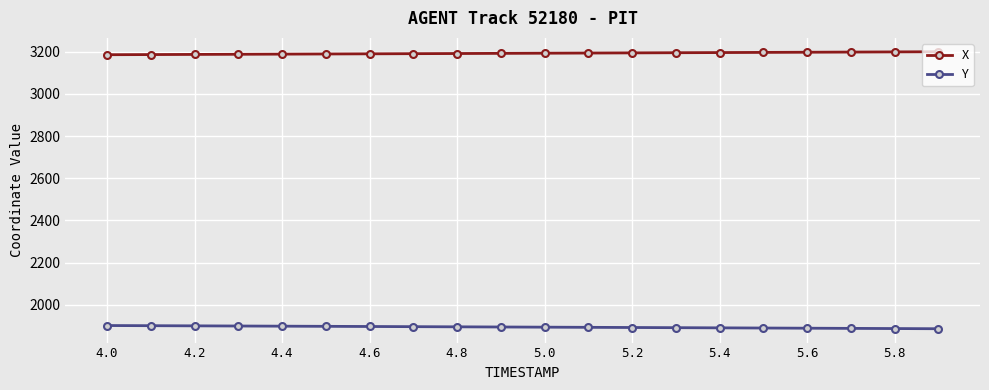

What is the sum of all Y values?

37906.1